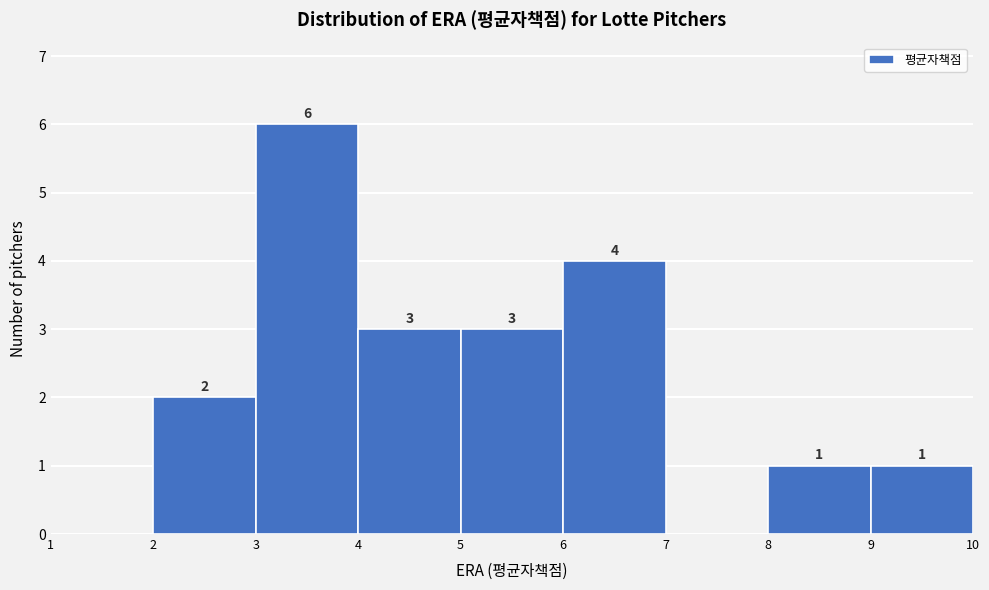

Which range on the x-axis has the tallest bar?

3 to 4